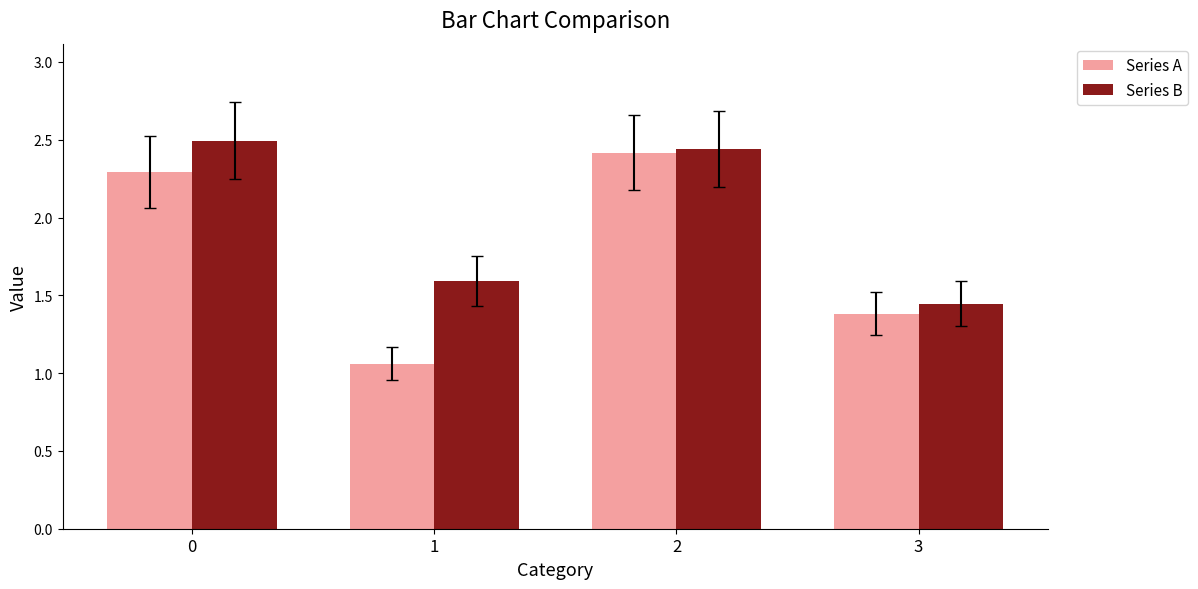

List the series in order of their overall mean, highest first.

Series B, Series A